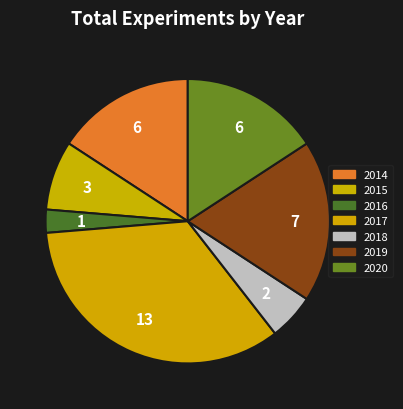

What is the change in value from 2015 to 2017?

+10